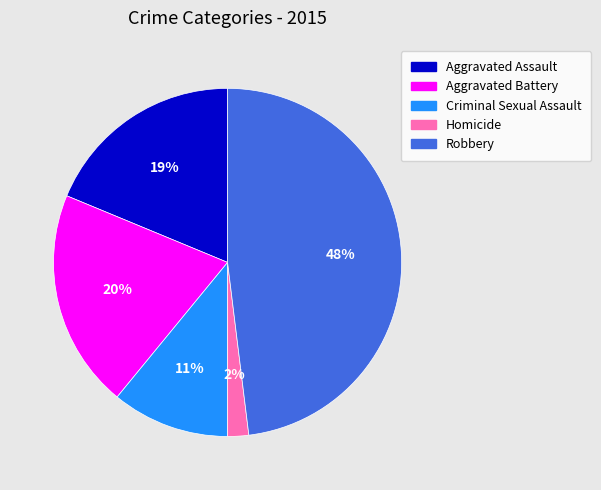

Which slice is the smallest?

Homicide